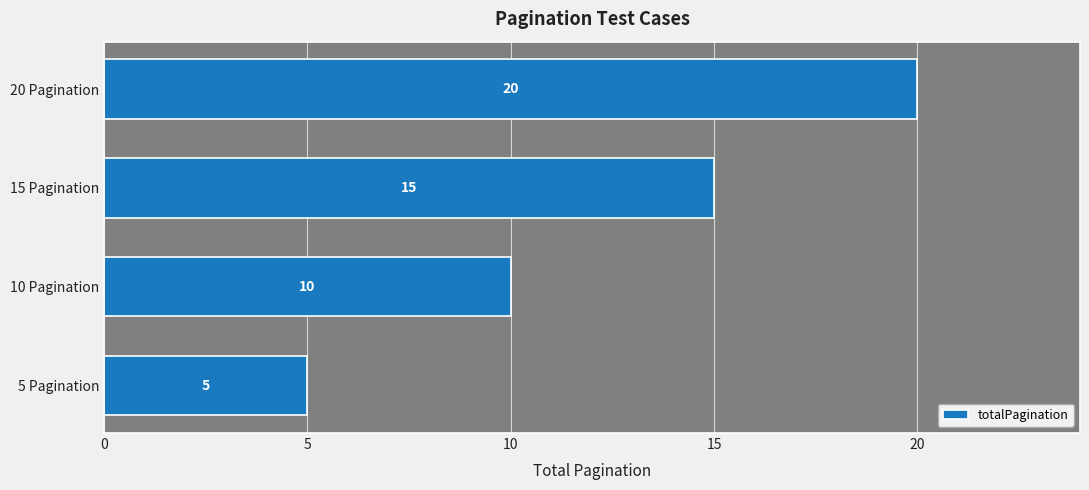

Read the value at 15 Pagination, to the nearest 10.

20